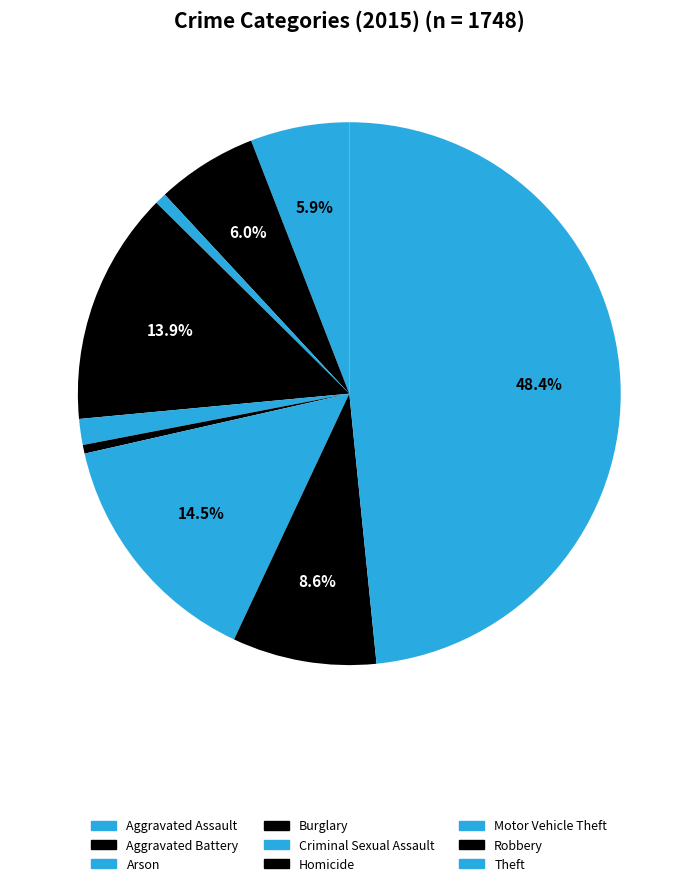

Does any single category account for the majority?

No